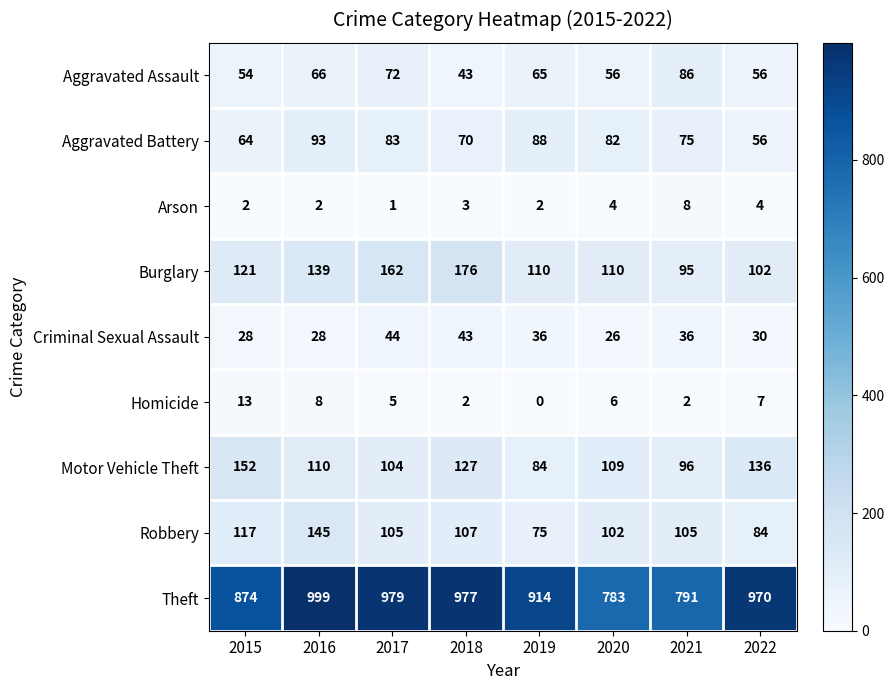

What is the average value of the Robbery series?

105